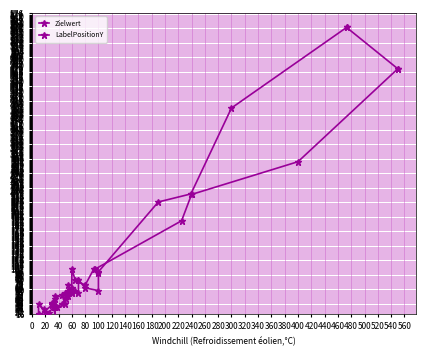

Reading right to left, transcribe all the data shown in this chart.

Zielwert: 550	400	240	225	95	93	60	65	80	80	55	60	60	60	55	35	52	45	37	35	33	21	25	35	17	12	8	9	6	4	3
LabelPositionY: 473	300	239	190	100	100	70	70	80	100	65	55	55	70	50	45	35	30	50	30	10	30	18	19	10	10	7	9	6	4	0